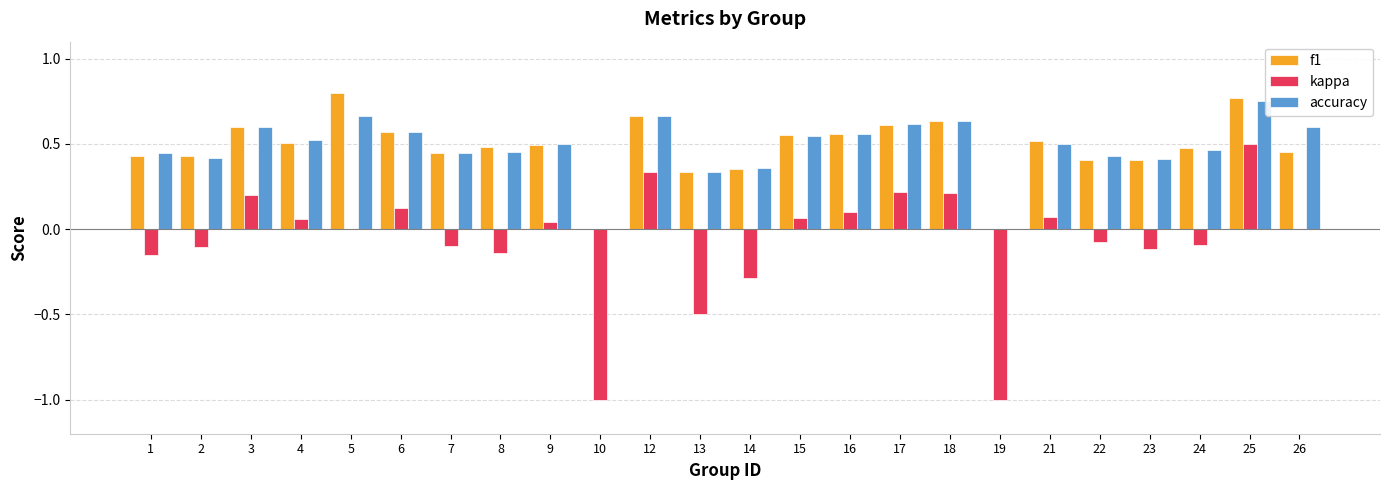

The f1 series shows 1.0 at 12. True or false?

False